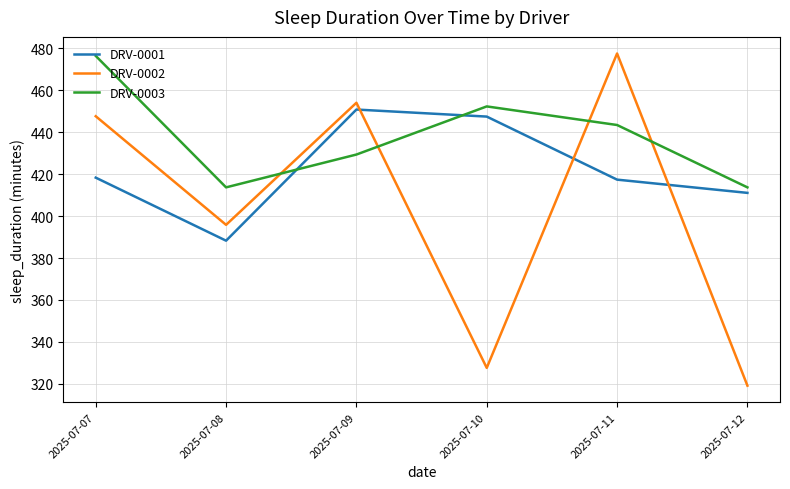

List the series in order of their overall mean, highest first.

DRV-0003, DRV-0001, DRV-0002